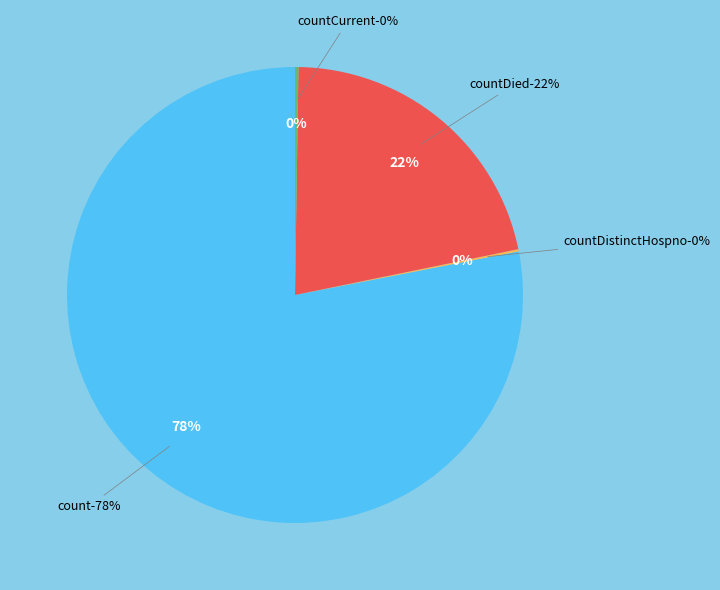

Do countDistinctHospno and countCurrent together represent more than half of the pie?

No